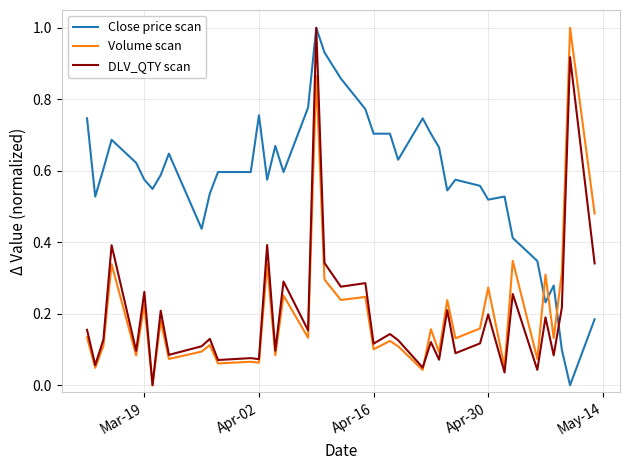

What is the maximum value for DLV_QTY scan?

1.0